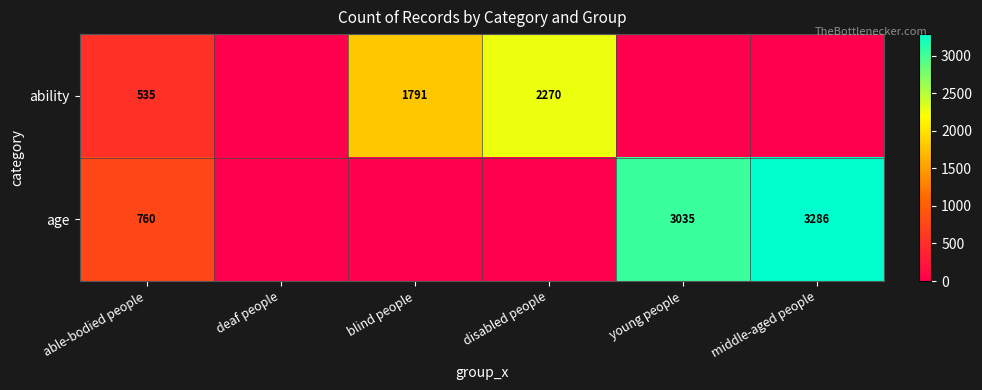

True or false: ability has a value of 535 at able-bodied people.

True